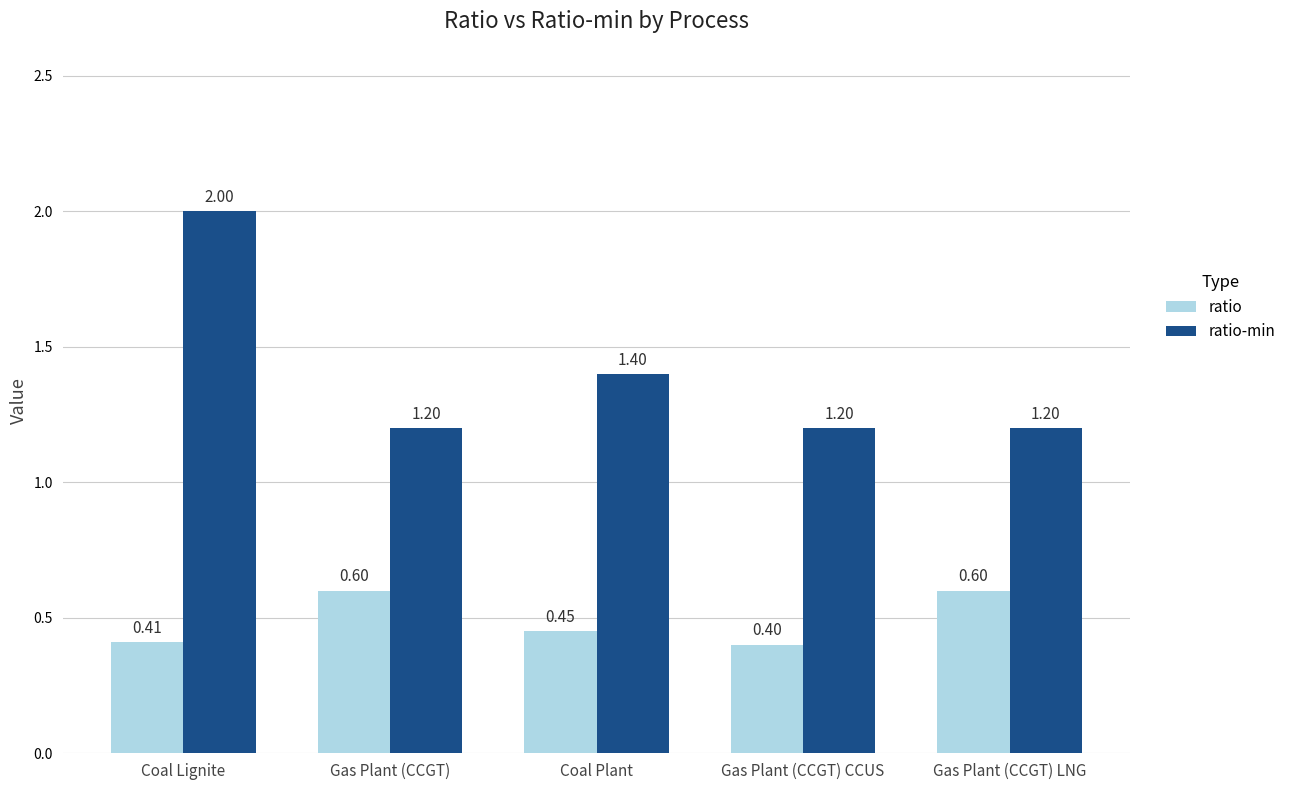

What are all the series names shown in the legend?

ratio, ratio-min